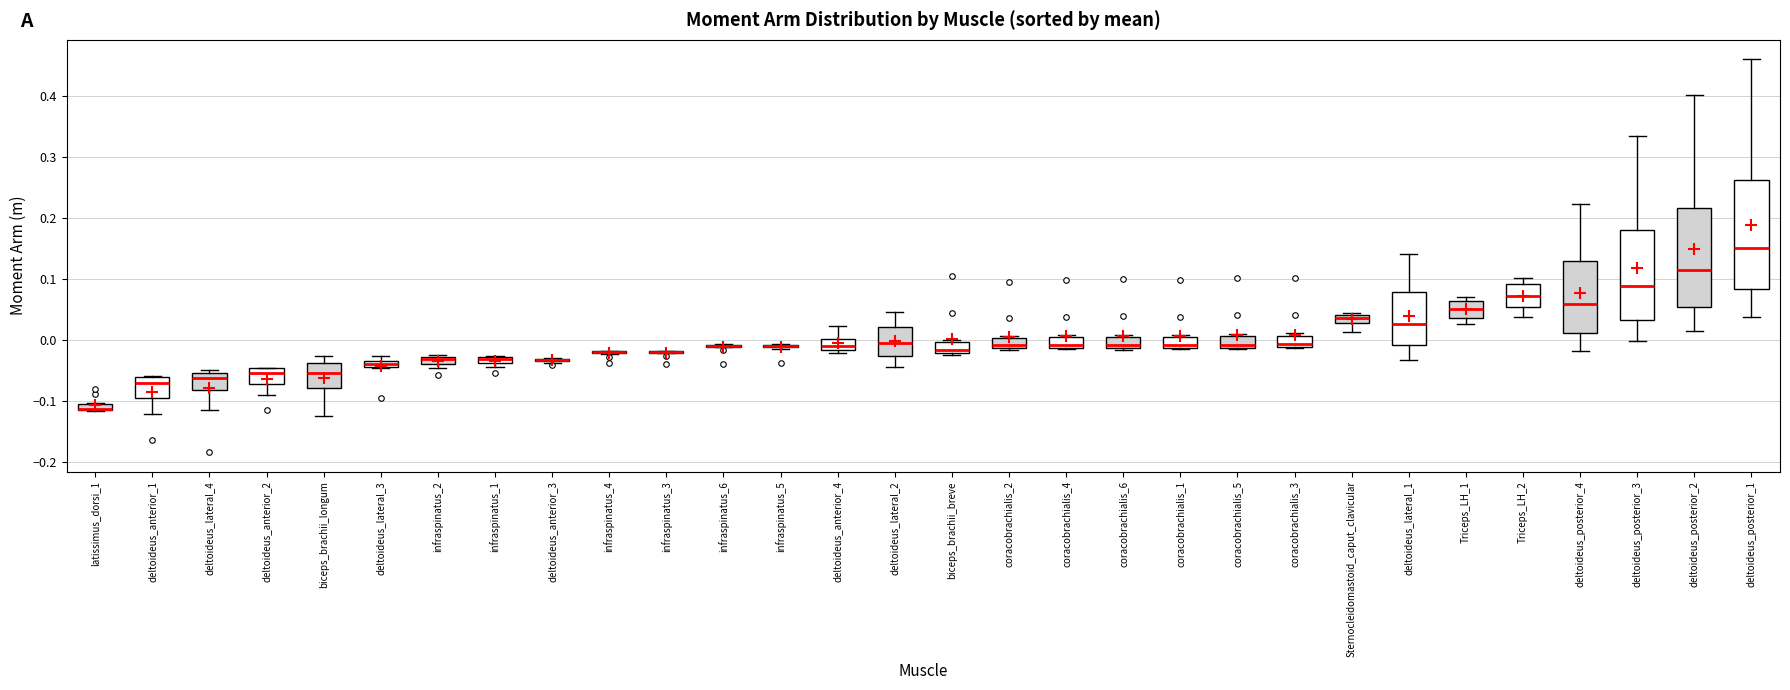

Comparing the boxes themselves (not the whiskers), which one is the tallest?

deltoideus_posterior_1